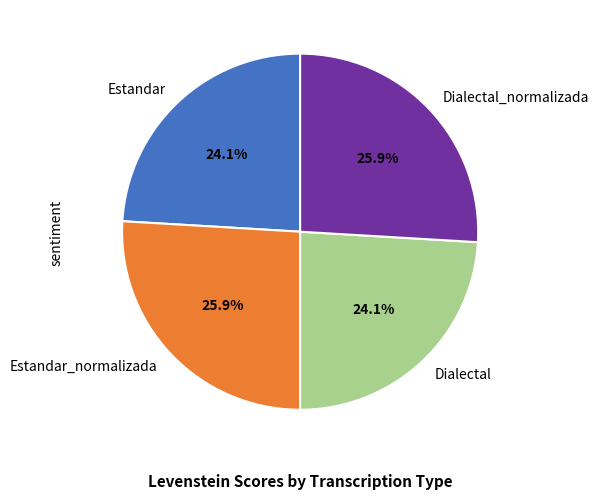

Does any single category account for the majority?

No